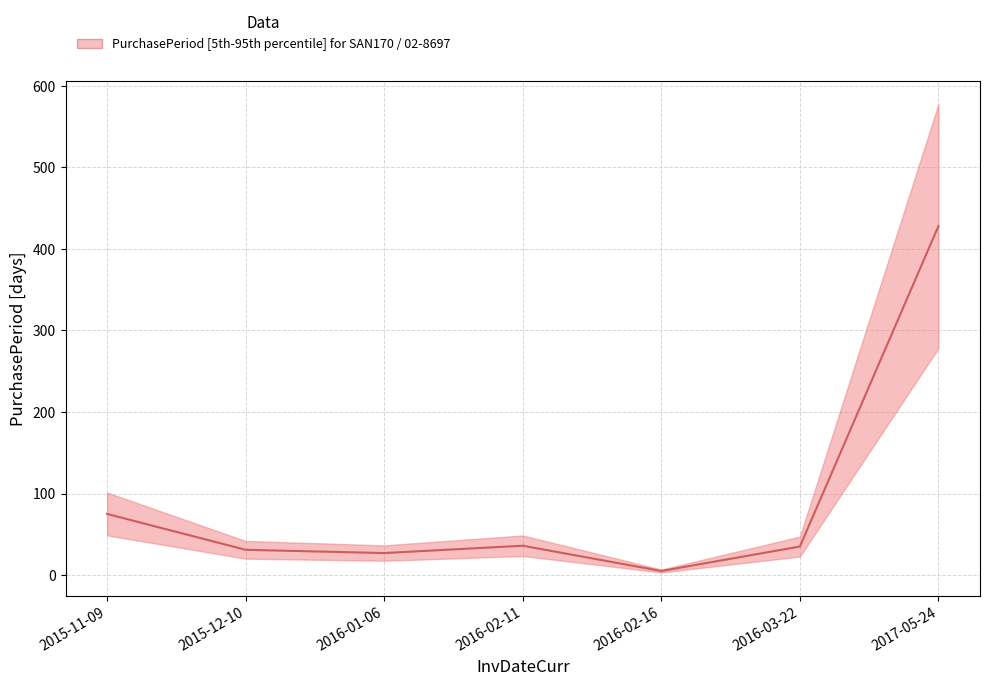

What is the label of the 2nd point from the right?

2016-03-22